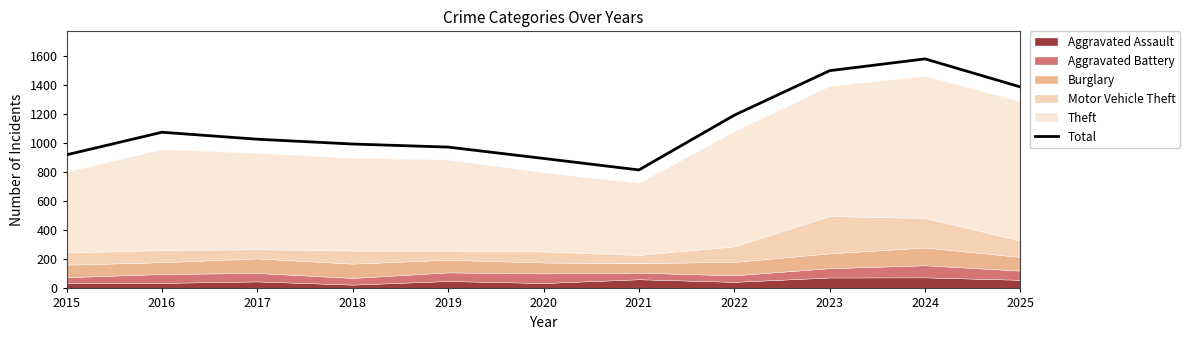

Is it true that Total equals 992 at 2018?

True